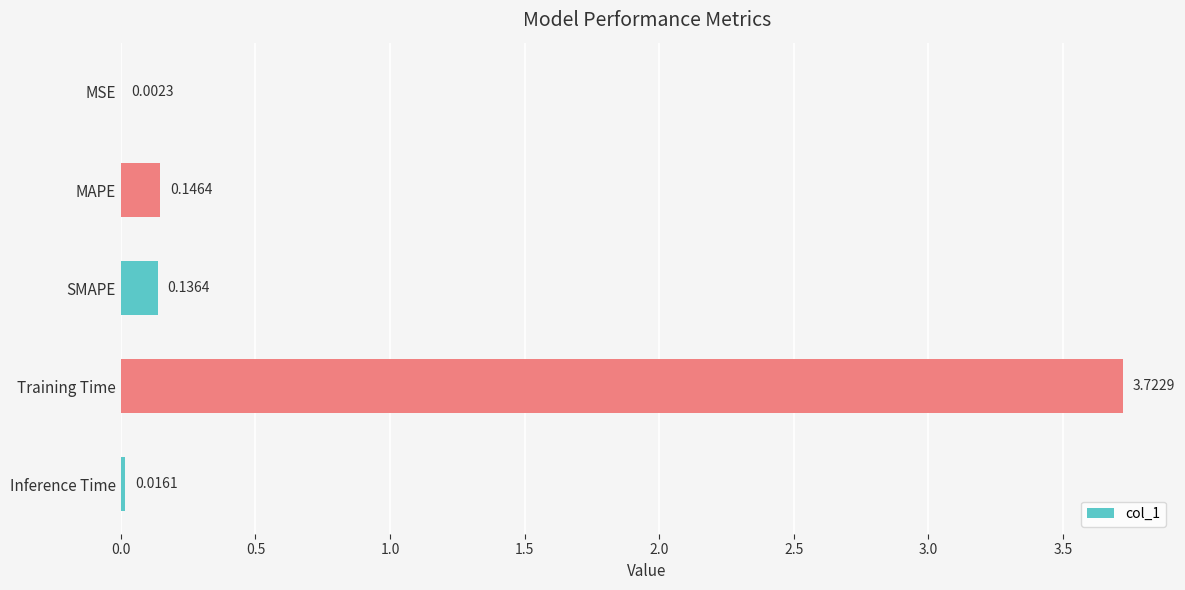

What is the change in value from MSE to SMAPE?

+0.1